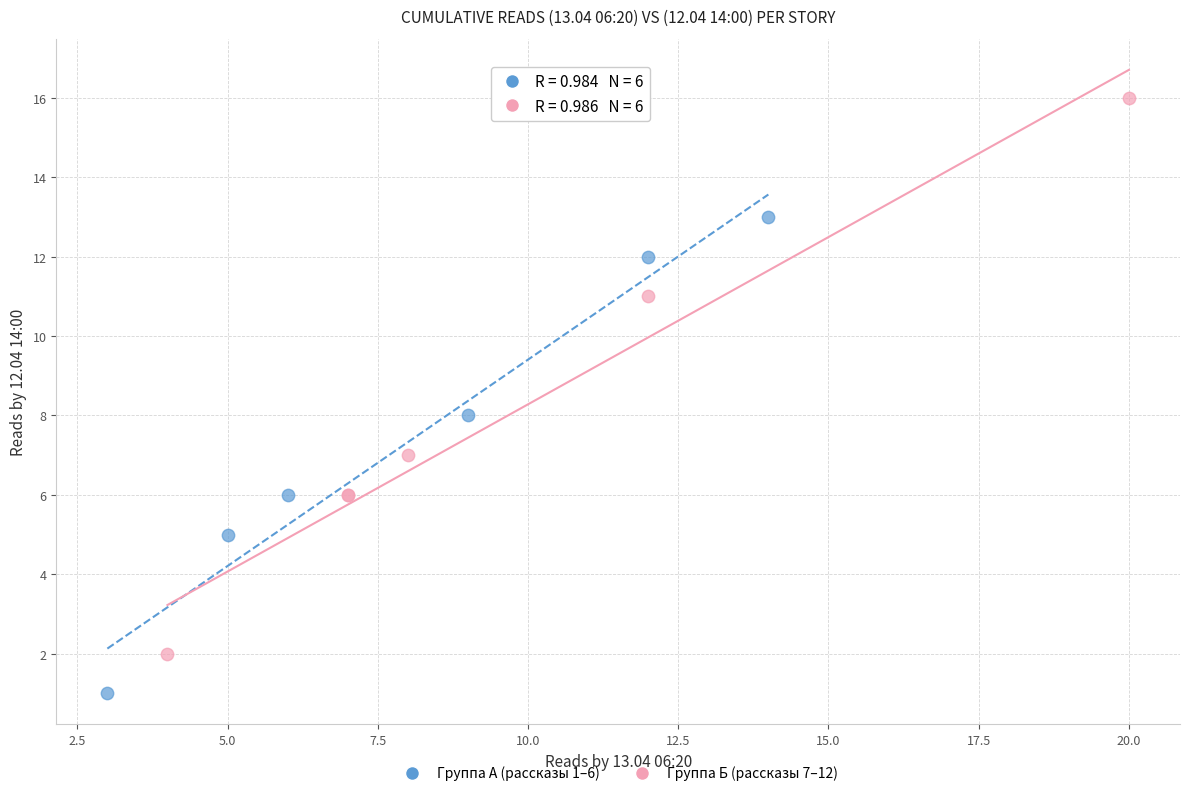

Which series contains the highest Y value?

Группа Б (рассказы 7–12)